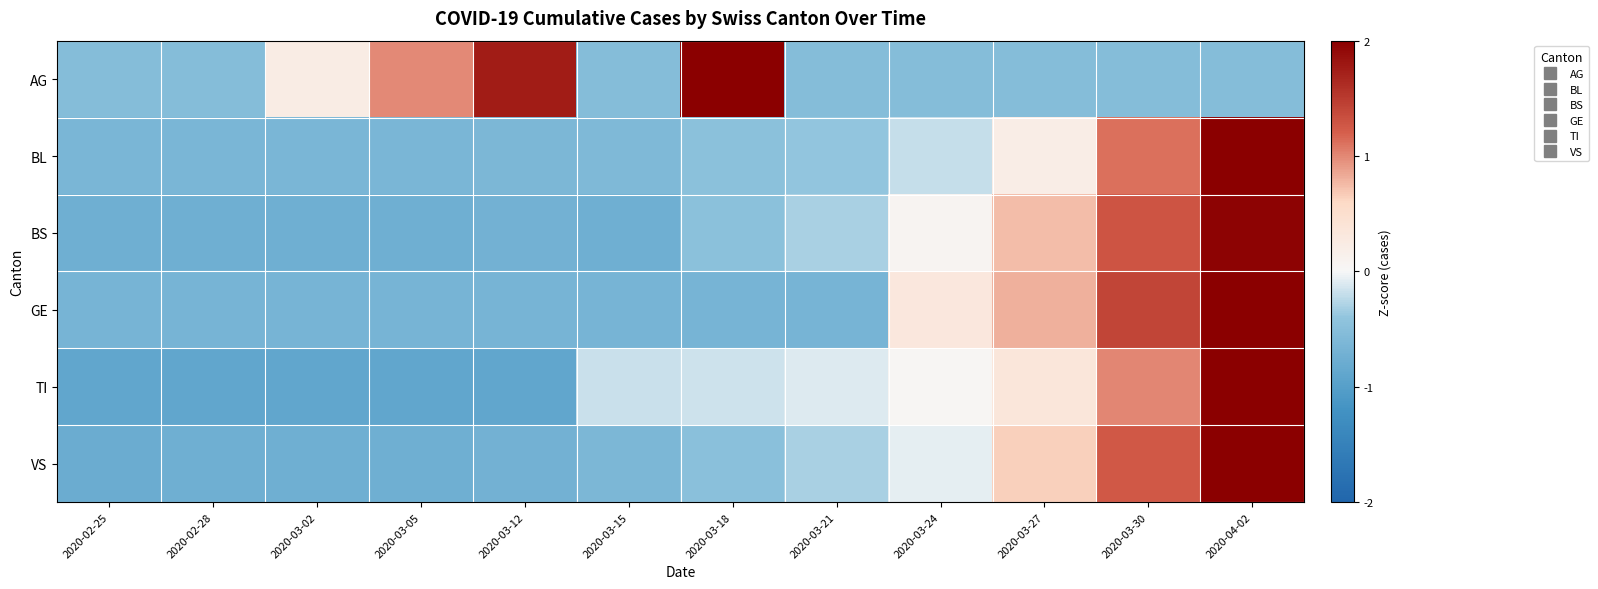

Between 2020-02-28 and 2020-03-18, which is larger?

2020-03-18